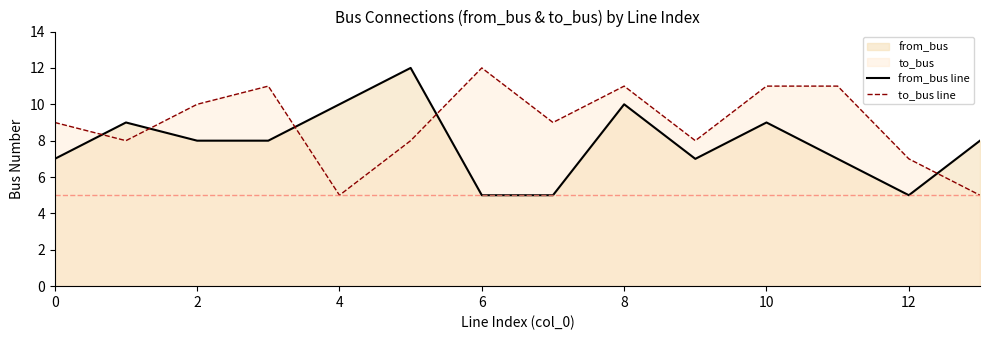

Rank the series at 12 from highest to lowest value.

to_bus line, from_bus line